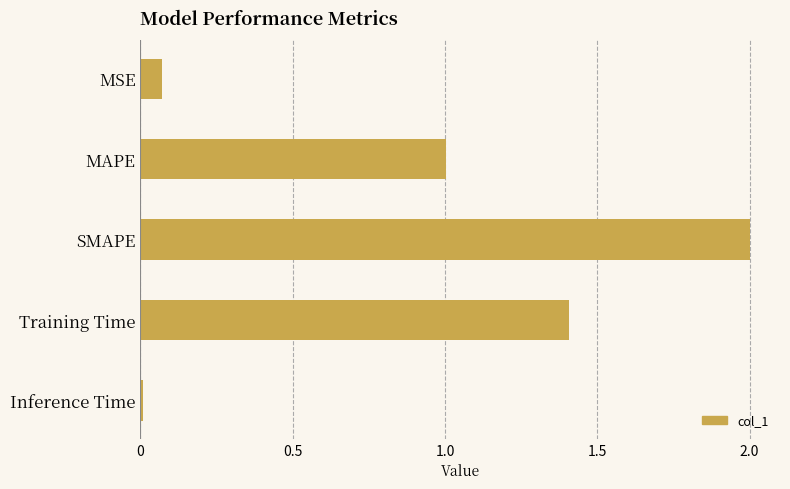

Which category has the lowest value across all series?

Inference Time